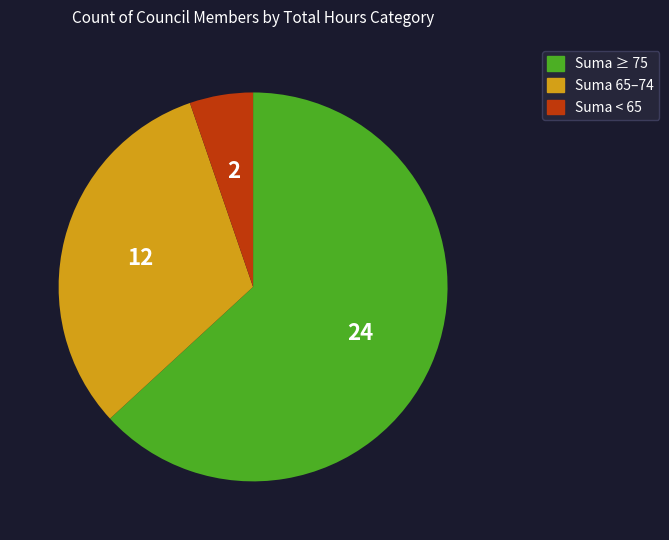

What is the ratio of the value at Suma 65–74 to the value at Suma ≥ 75?

0.5